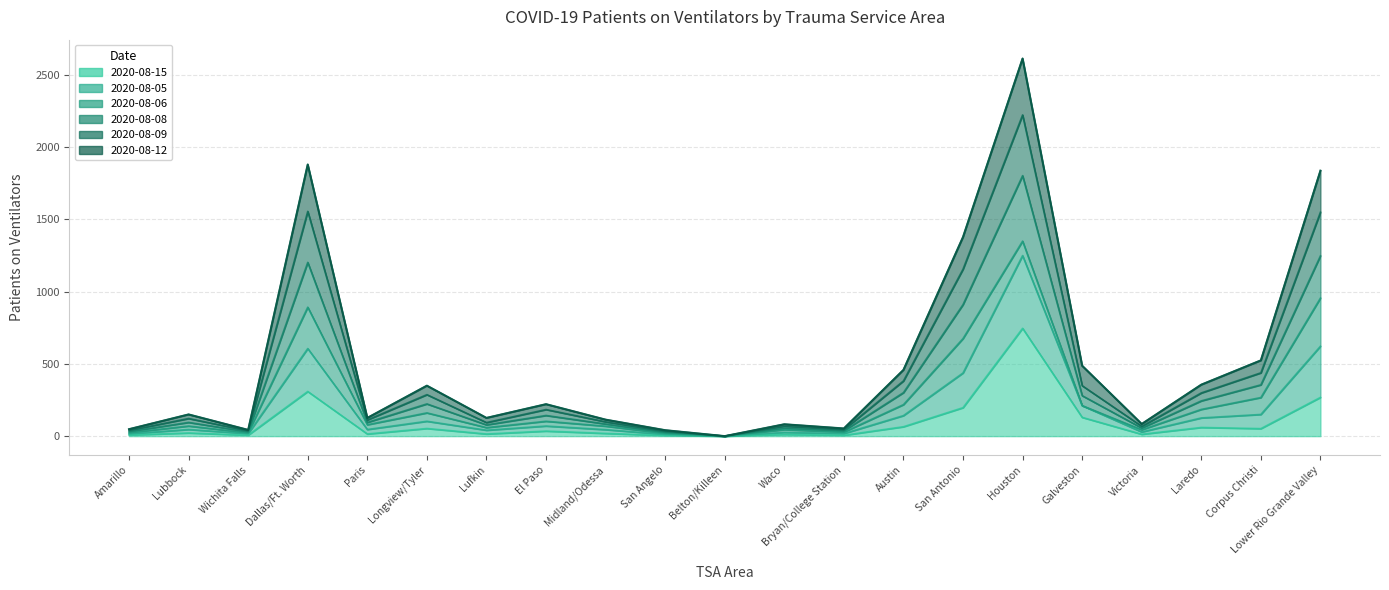

List the labels in order of 2020-08-08 value, smallest first.

Belton/Killeen, San Angelo, Wichita Falls, Amarillo, Bryan/College Station, Victoria, Waco, Lufkin, Midland/Odessa, Paris, Lubbock, El Paso, Longview/Tyler, Laredo, Galveston, Austin, Corpus Christi, San Antonio, Lower Rio Grande Valley, Dallas/Ft. Worth, Houston